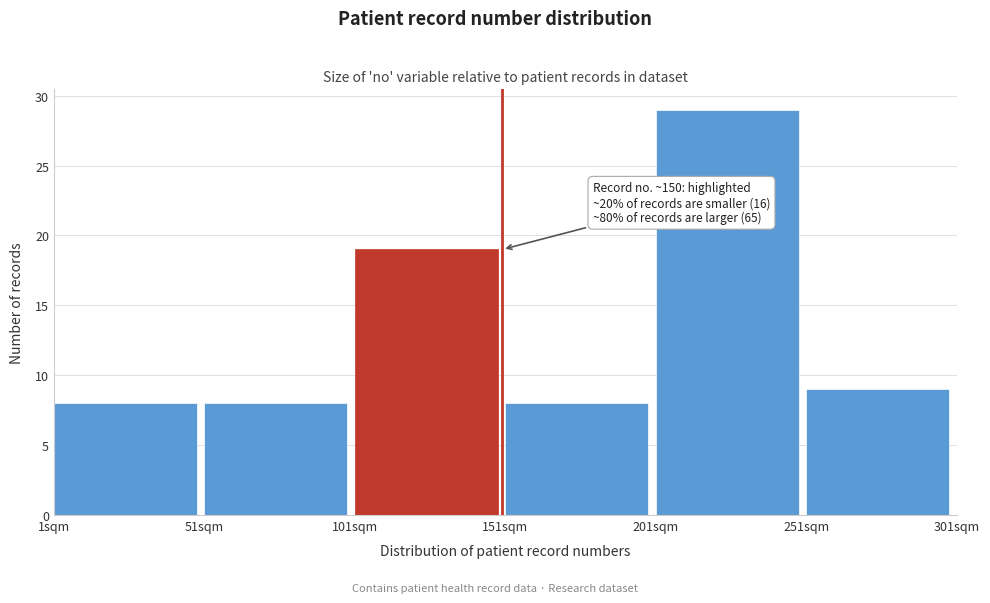

Which range on the x-axis has the tallest bar?

201 to 251